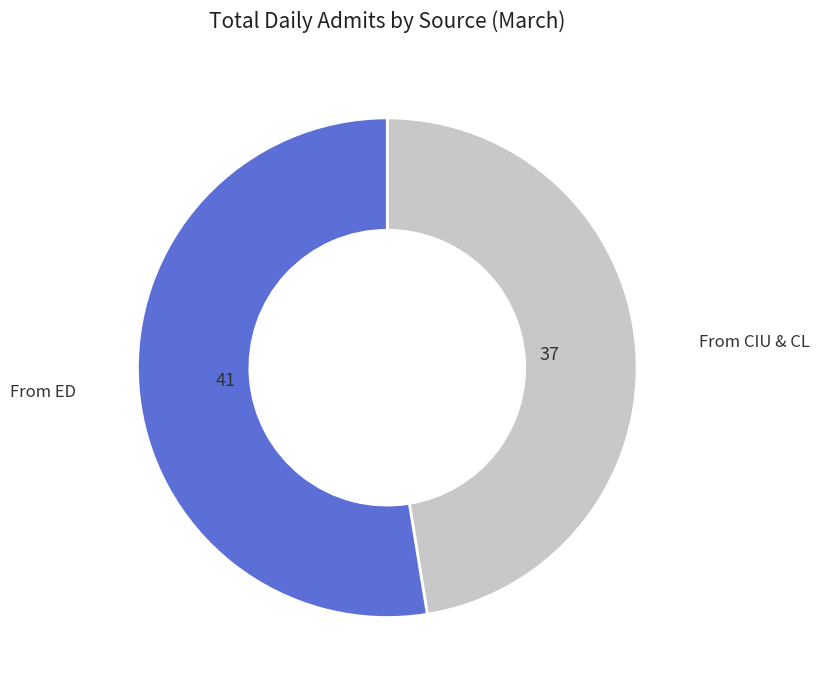

Between From CIU & CL and From ED, which is larger?

From ED